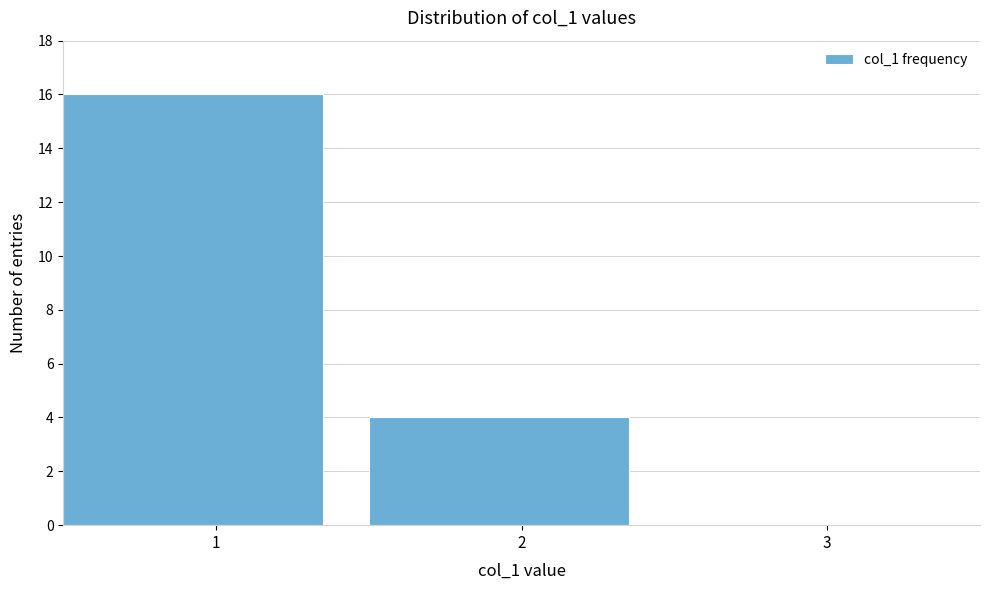

How tall is the bar that spans 1.5 to 2.5 on the x-axis? The values are not printed on the chart, so give them approximately, as read against the axis.

4